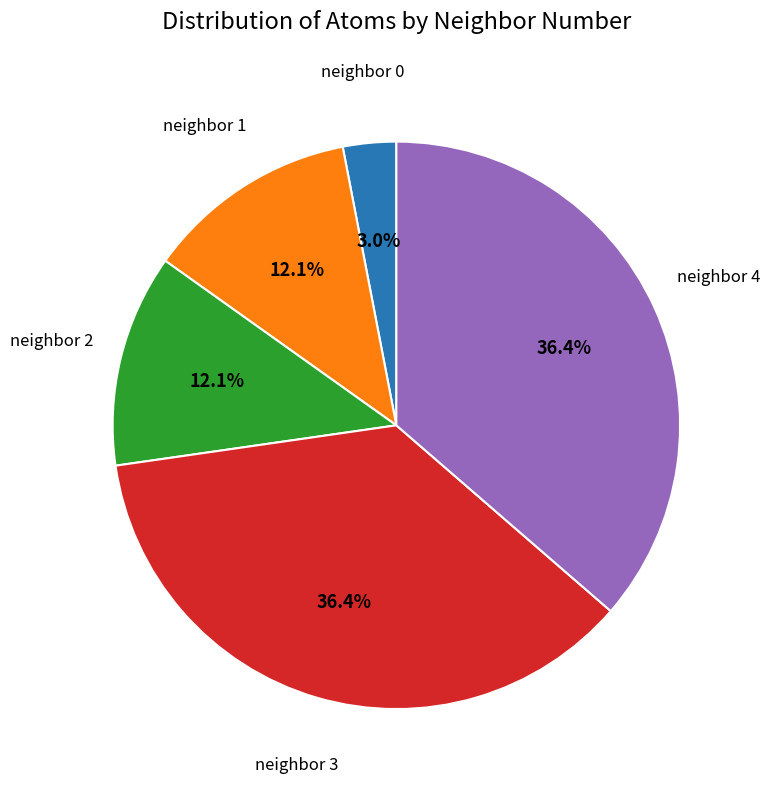

Does any single category account for the majority?

No